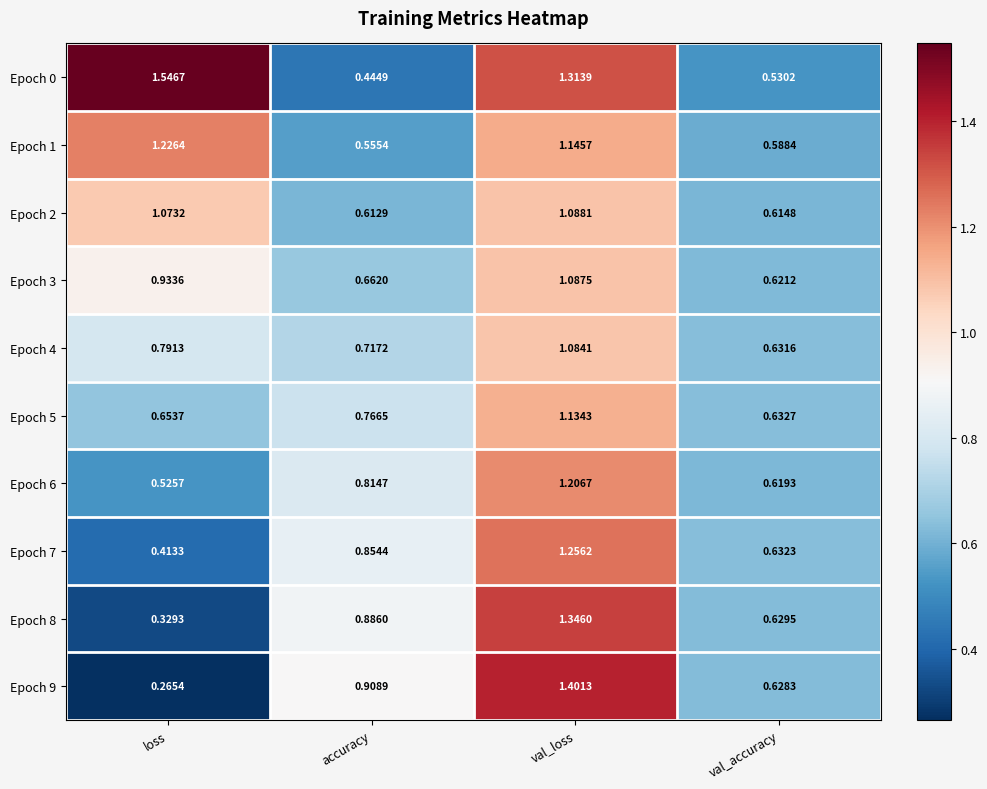

List the labels in order of Epoch 6 value, smallest first.

loss, val_accuracy, accuracy, val_loss